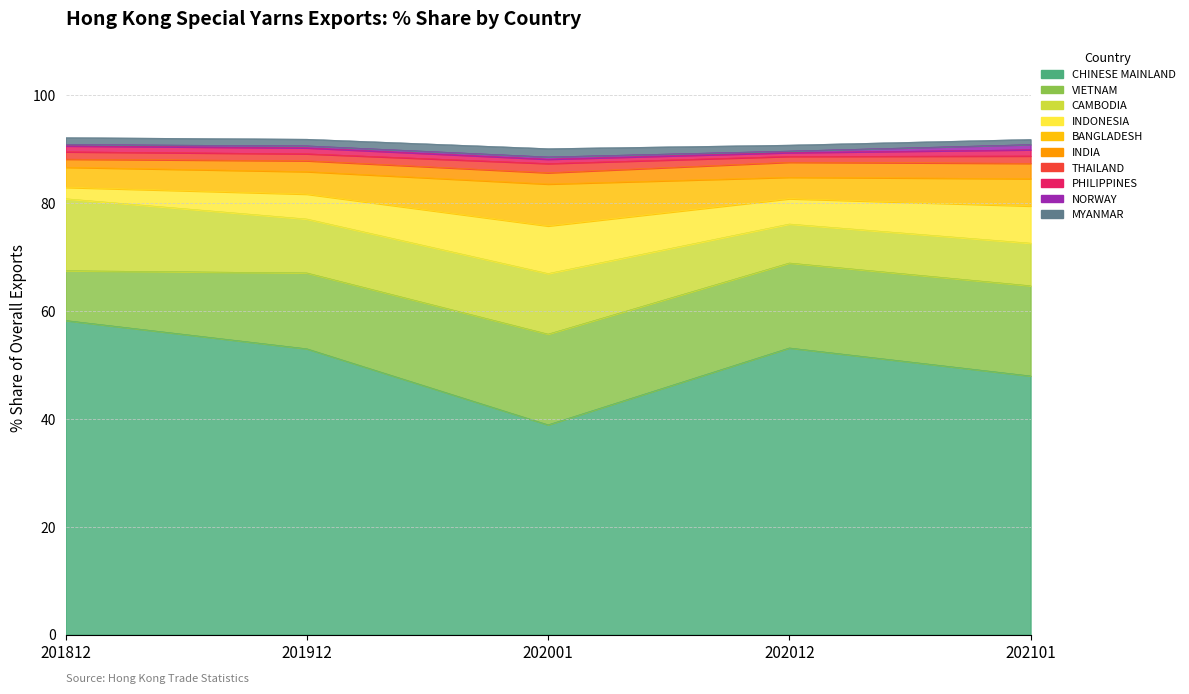

Reading right to left, transcribe all the data shown in this chart.

202101 Share: 1.0	1.0	1.2	1.4	2.8	5.1	6.9	7.9	16.7	48.0
202012 Share: 1.1	0.3	0.7	1.1	2.8	4.0	4.7	7.2	15.8	53.2
202001 Share: 1.5	0.4	0.8	1.7	2.1	7.8	8.8	11.2	16.8	38.9
201912 Share: 1.2	0.4	1.1	1.3	2.0	4.2	4.6	10.0	14.1	53.0
201812 Share: 1.3	0.3	1.1	1.4	1.5	3.7	2.1	13.3	9.2	58.2